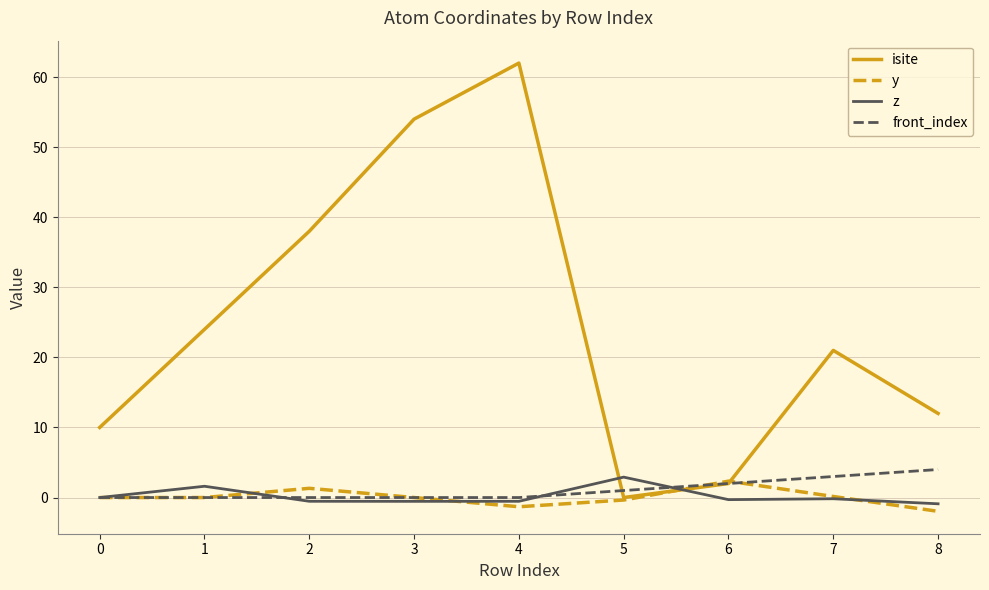

At which label does isite first exceed 21?

1